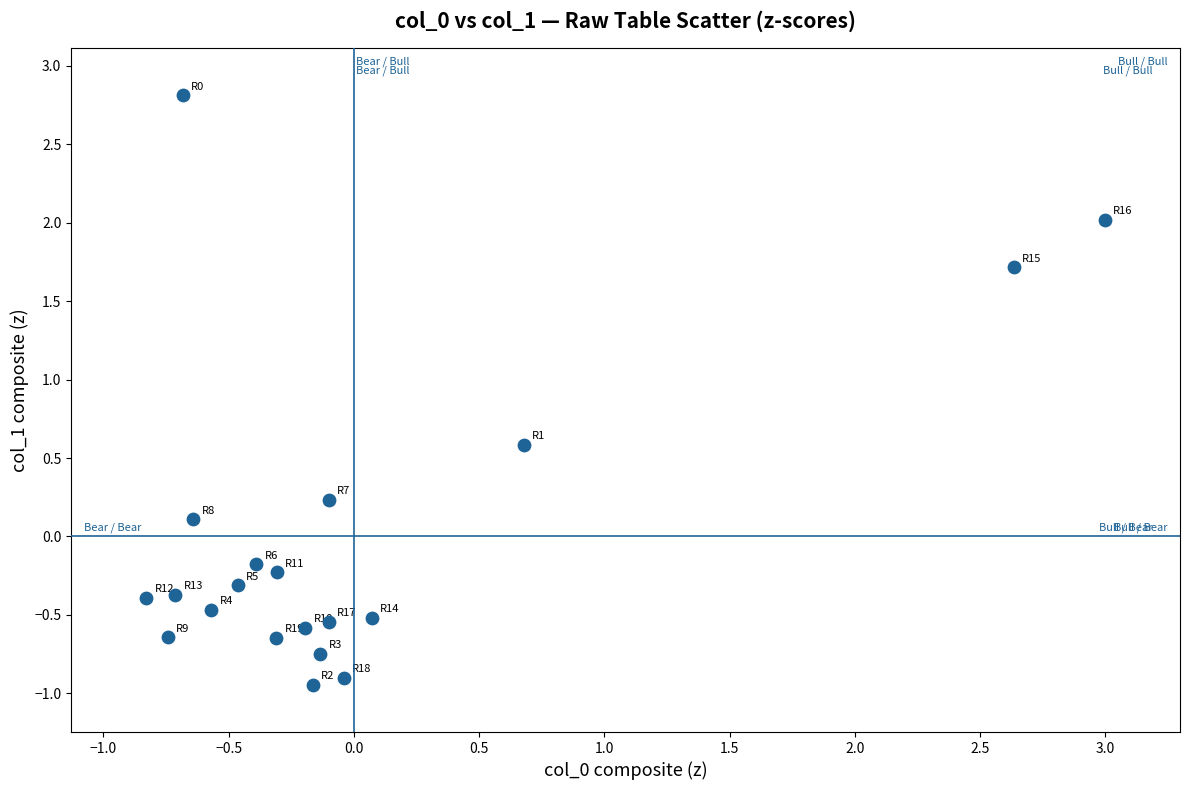

What is the range of Y values (max minus min)?

3.8